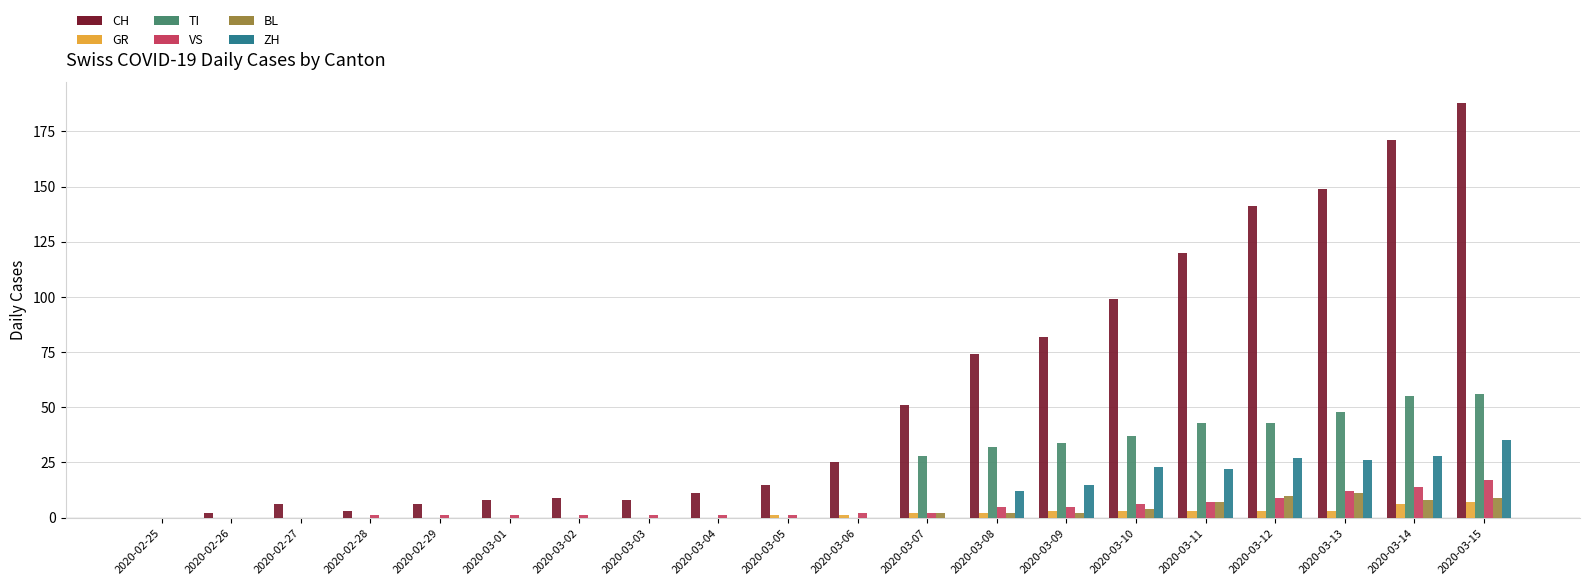

Count the number of data series in this chart.

6